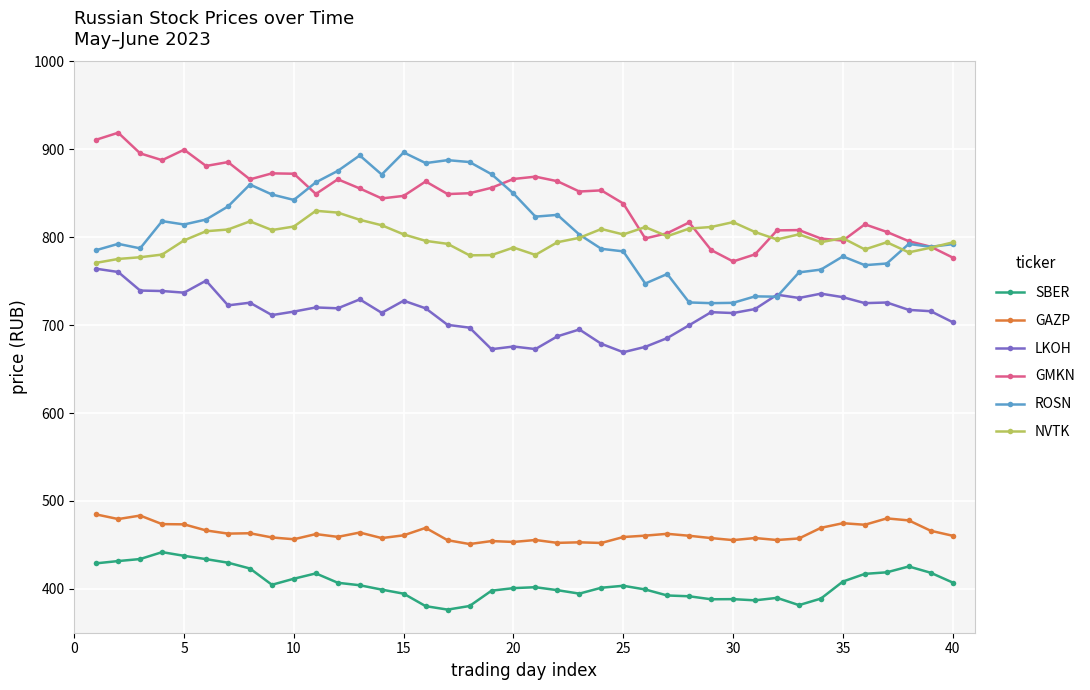

What is the value of the ROSN point at the 30th from the left?

725.4